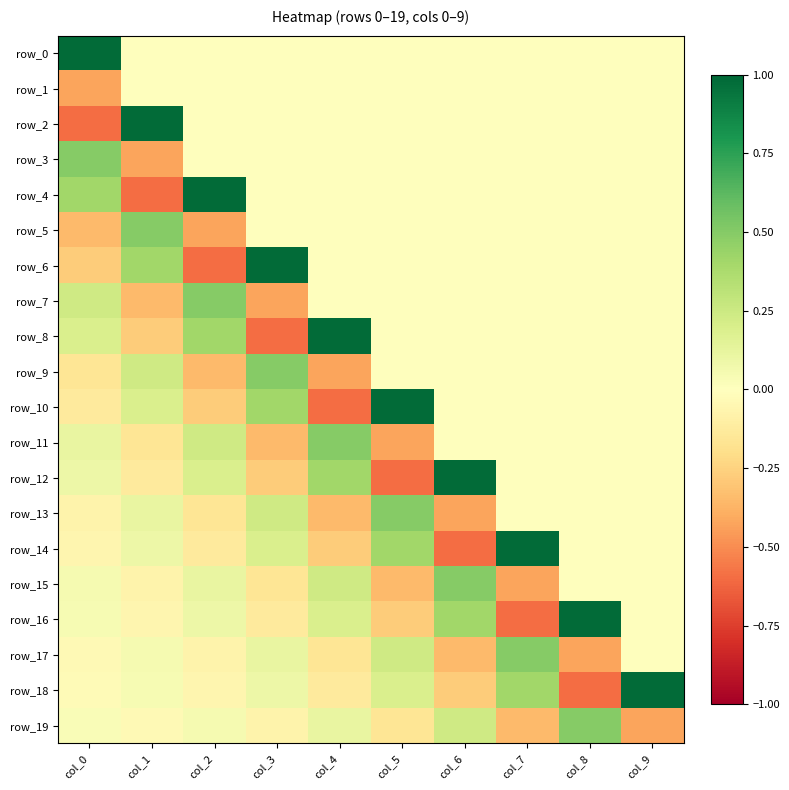

How many positive values does the row_17 series have?

4